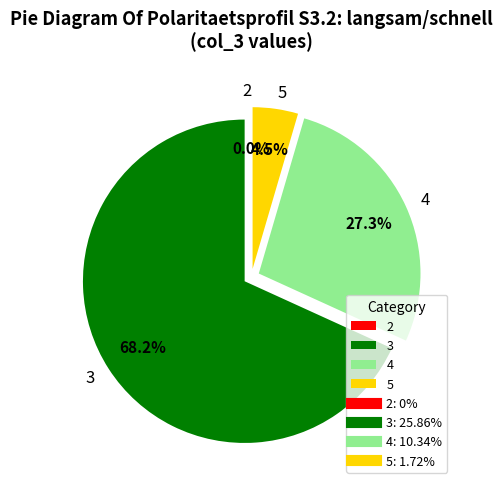

Which category has the biggest portion of the pie?

3